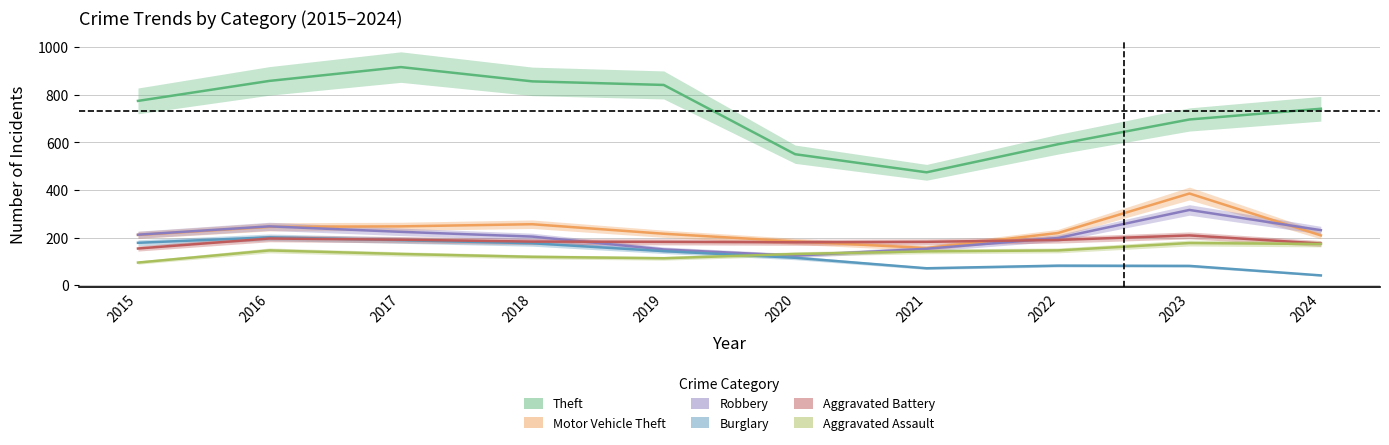

At 2018, list the series in order from largest to smallest.

Theft, Motor Vehicle Theft, Robbery, Aggravated Battery, Burglary, Aggravated Assault